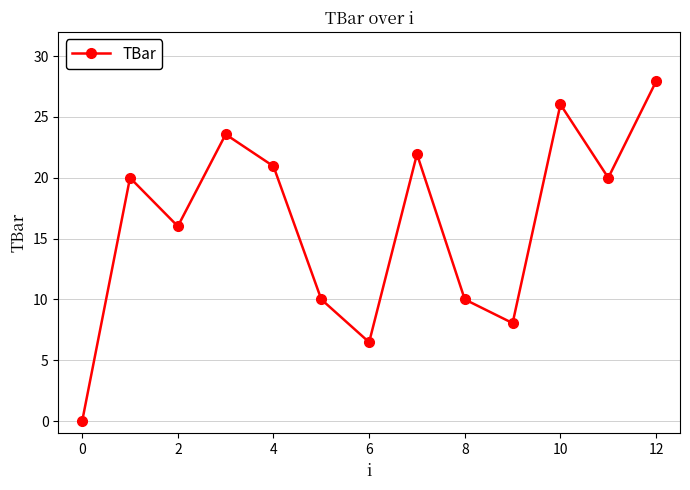

How many distinct data groups are displayed?

1